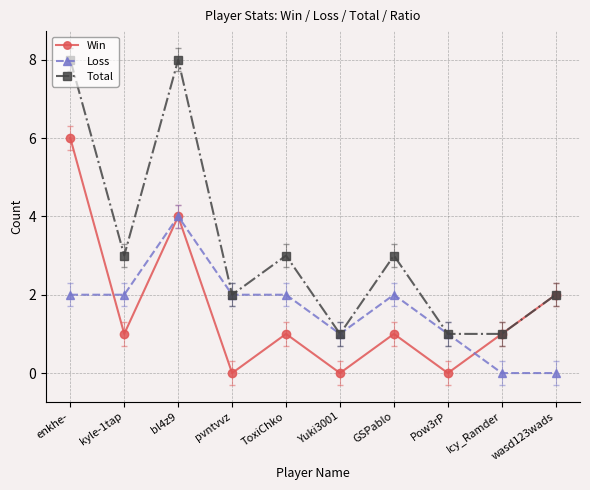

What is the value of the Win point at the 9th from the left?

1